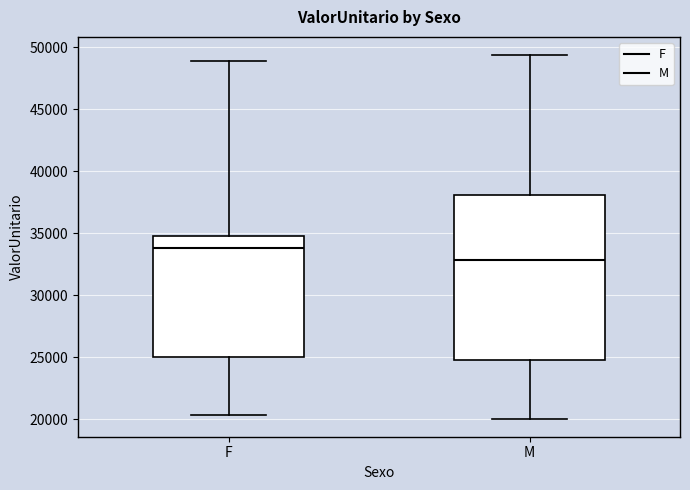

Reading left to right, read every box against the y-axis: the position of its median line, the range the box covers, and the ends of its whiskers. The values are not printed on the chart, so give them approximately, as read against the axis.

F: median 34000, box 25000 to 35000, whiskers 20500 to 49000
M: median 33000, box 25000 to 38000, whiskers 20000 to 49500